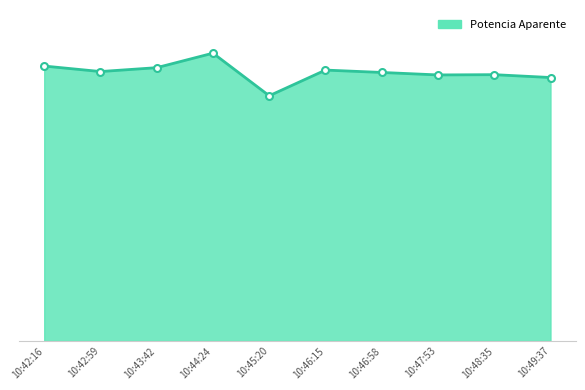

Which label corresponds to the smallest value in the chart?

10:45:20